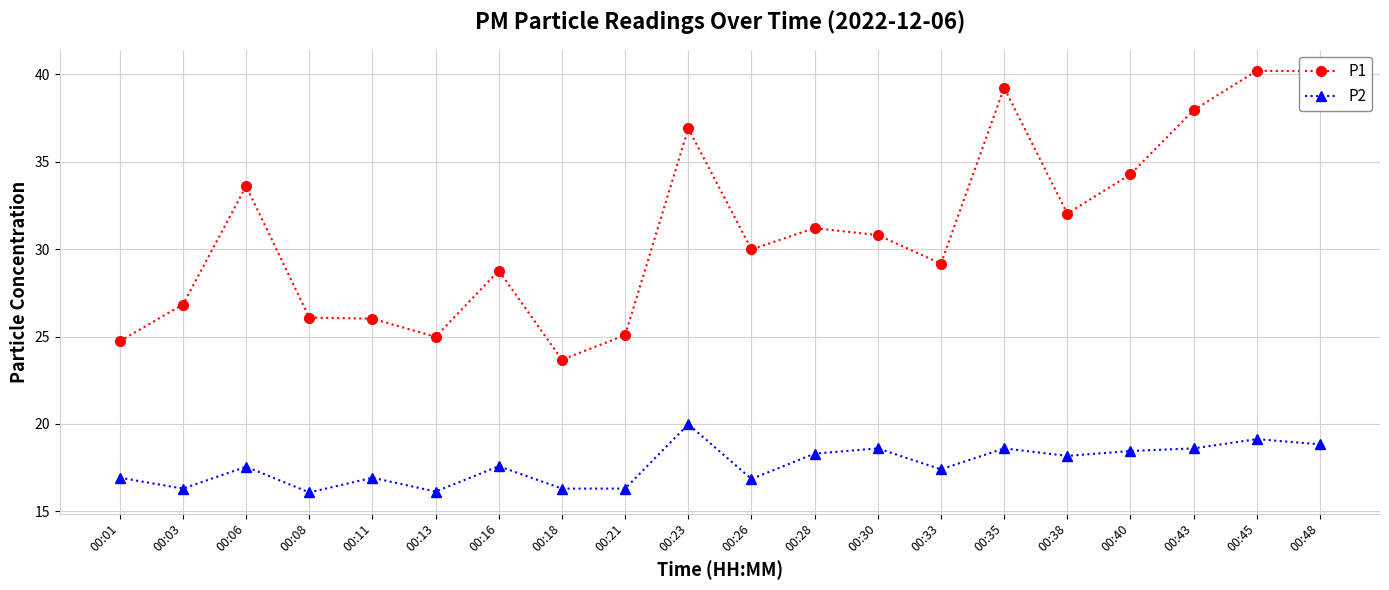

What is the difference between the second highest and second lowest values in the P2 series?

3.0